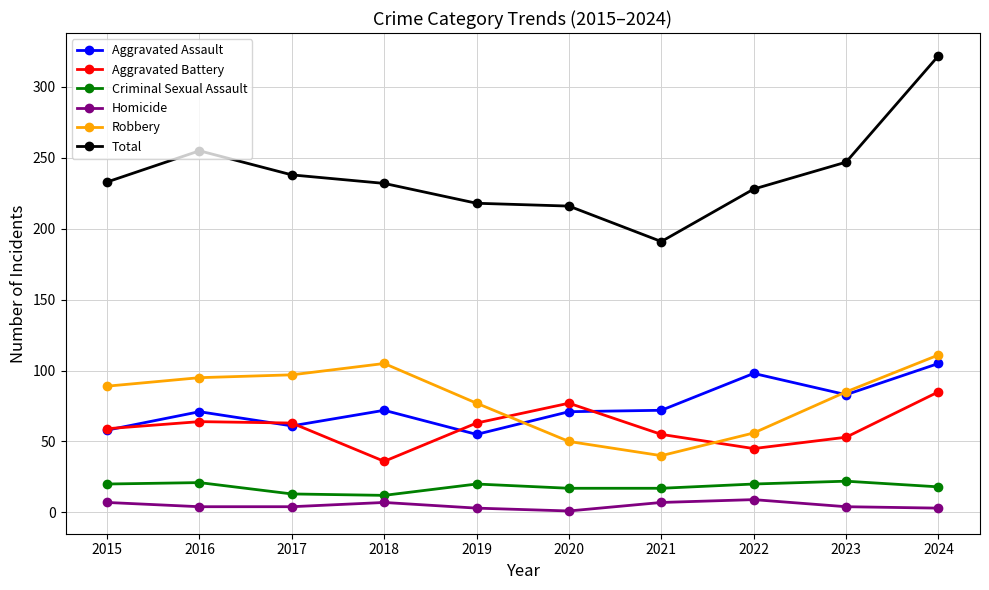

How many Homicide values are between 3 and 7?

8